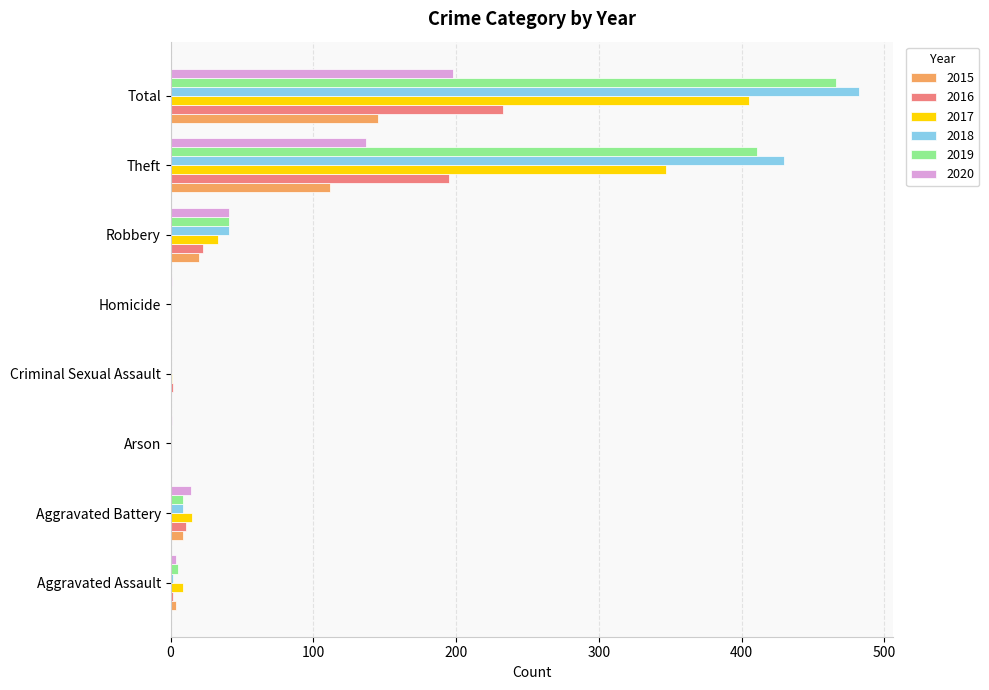

At which label is 2015 closest to 72?

Theft